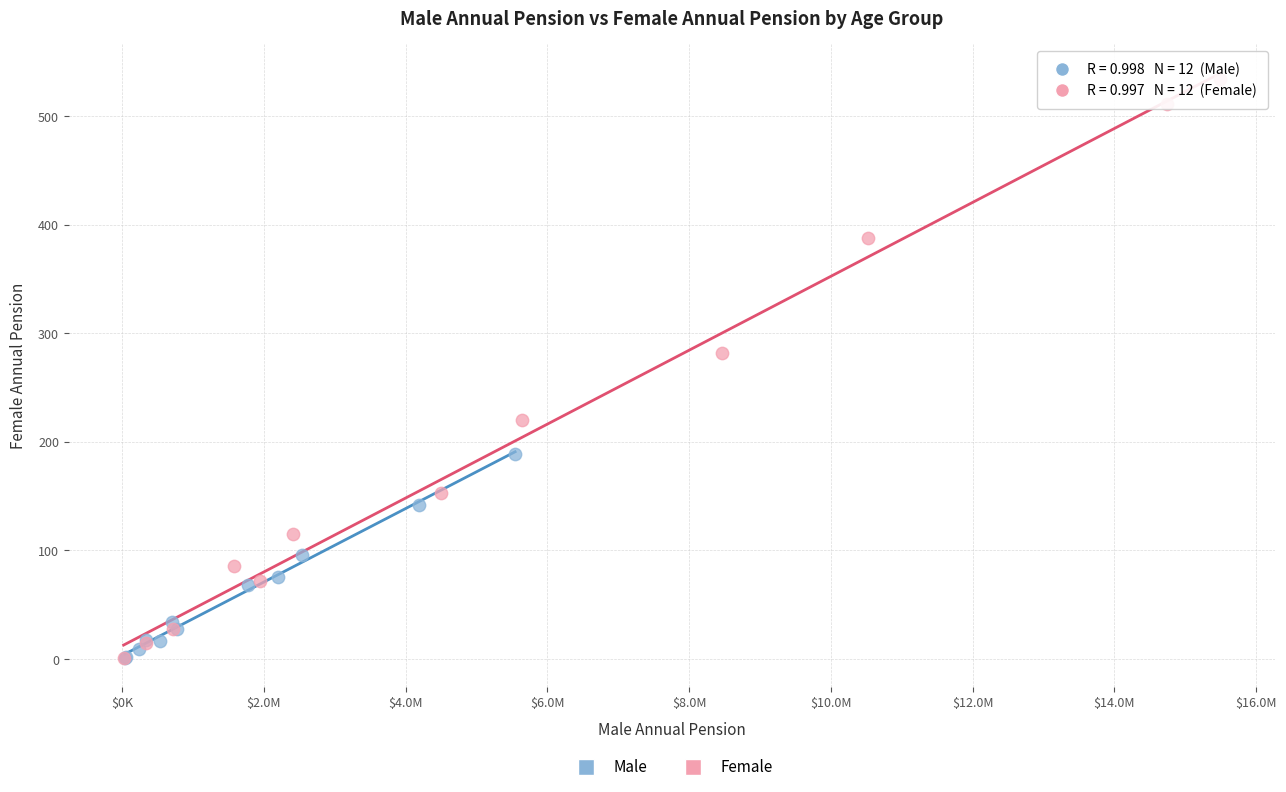

Which series has the largest Y range (max minus min)?

Female